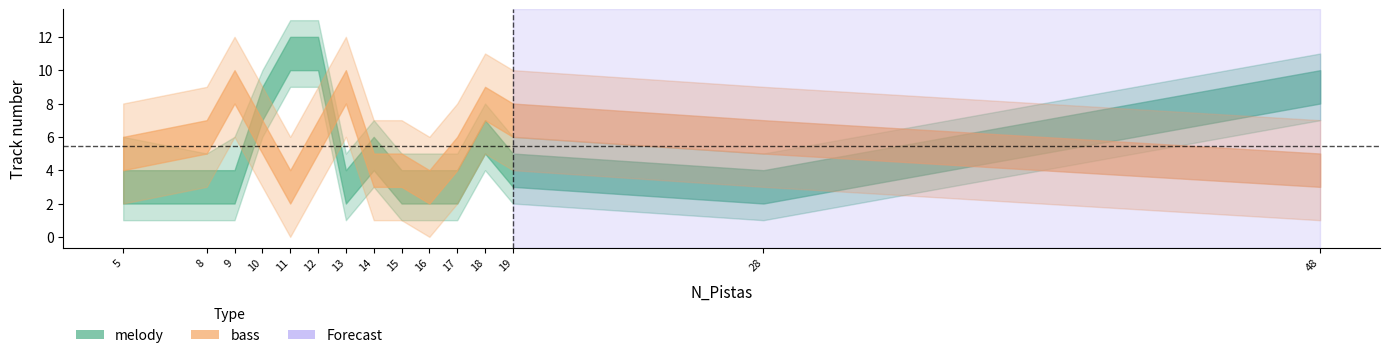

True or false: melody has more than 2 interior local peaks.

False